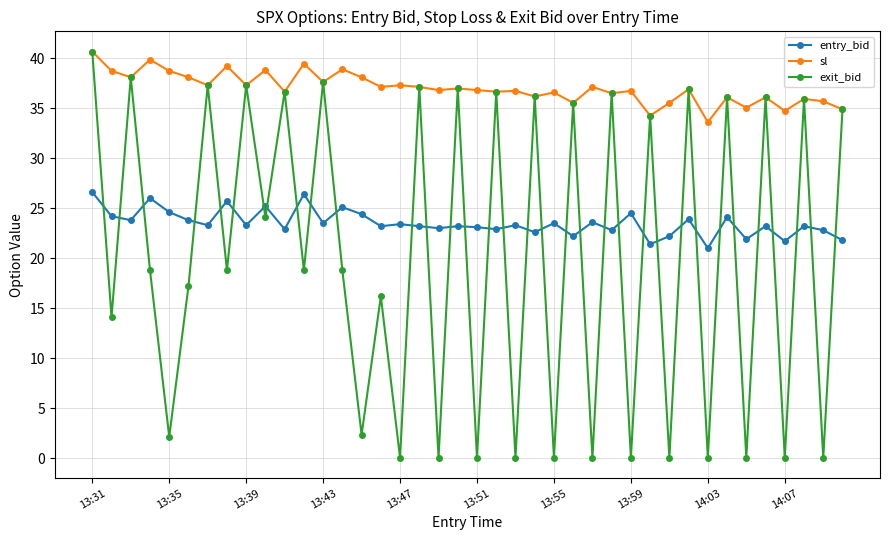

Count the number of data series in this chart.

3